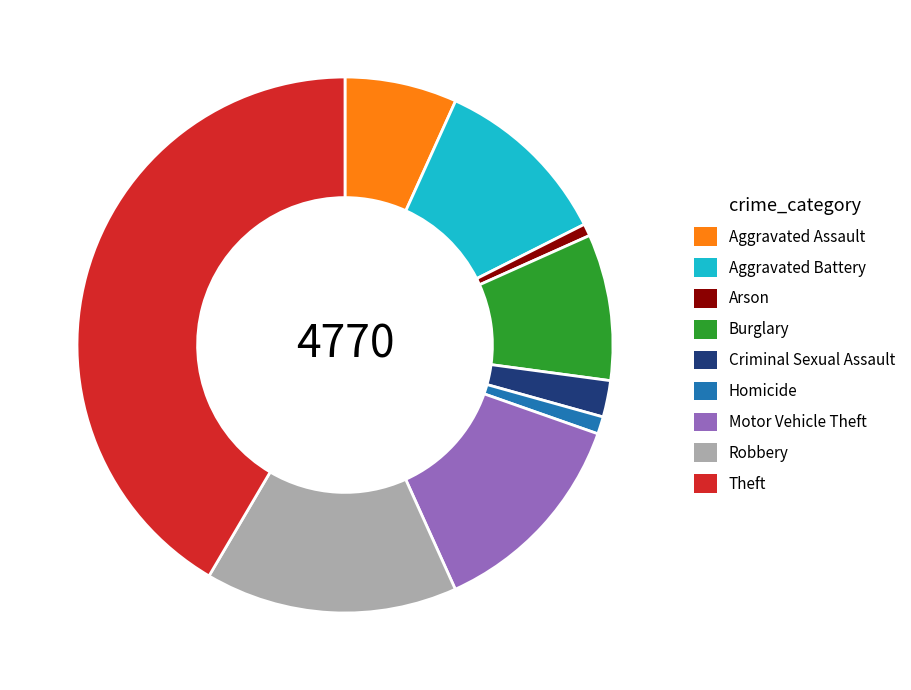

Combined, do Robbery and Aggravated Assault account for over 50%?

No